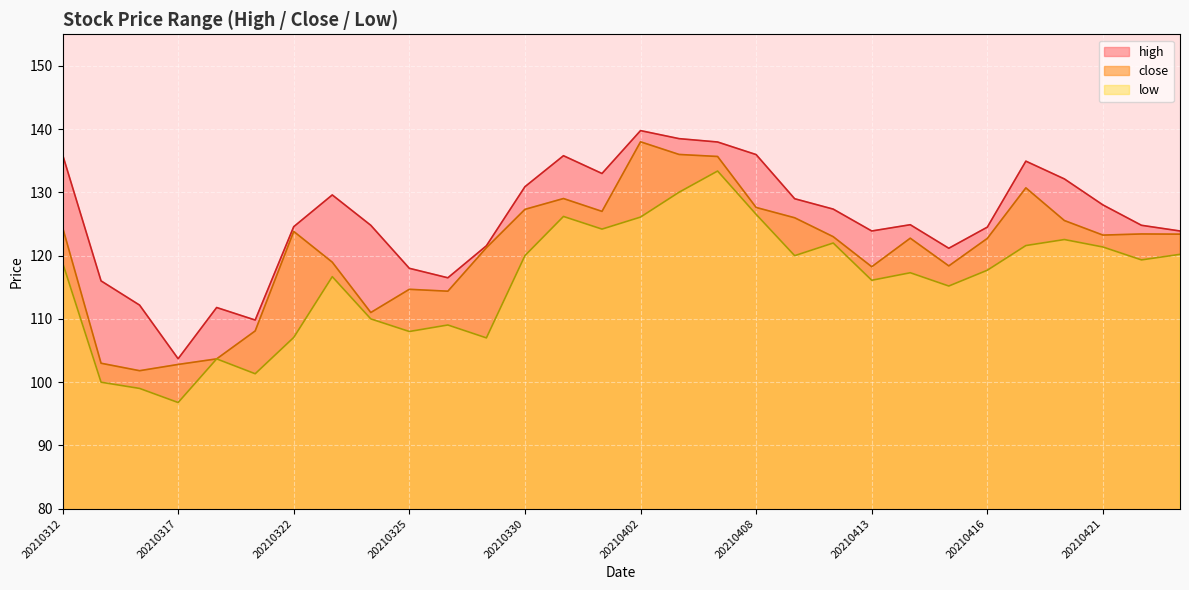

The value of low at 20210401 is 69.6. True or false?

False